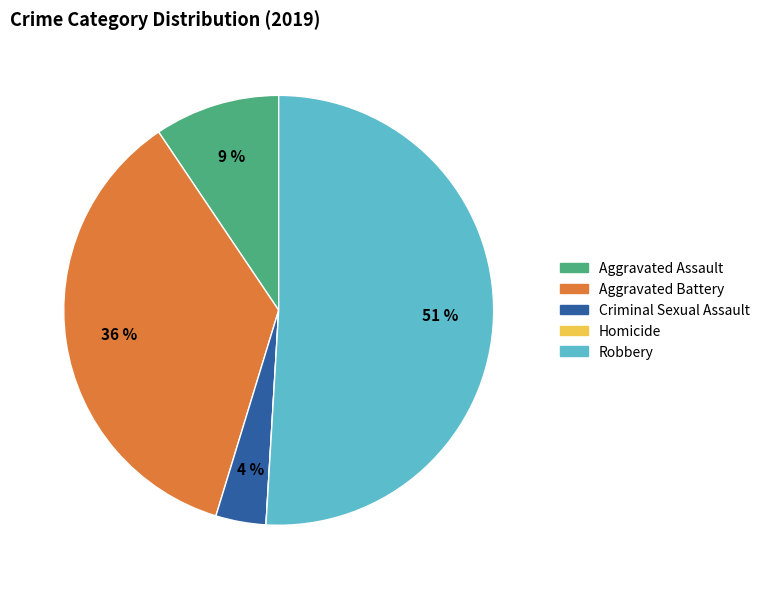

Which slice is the largest?

Robbery